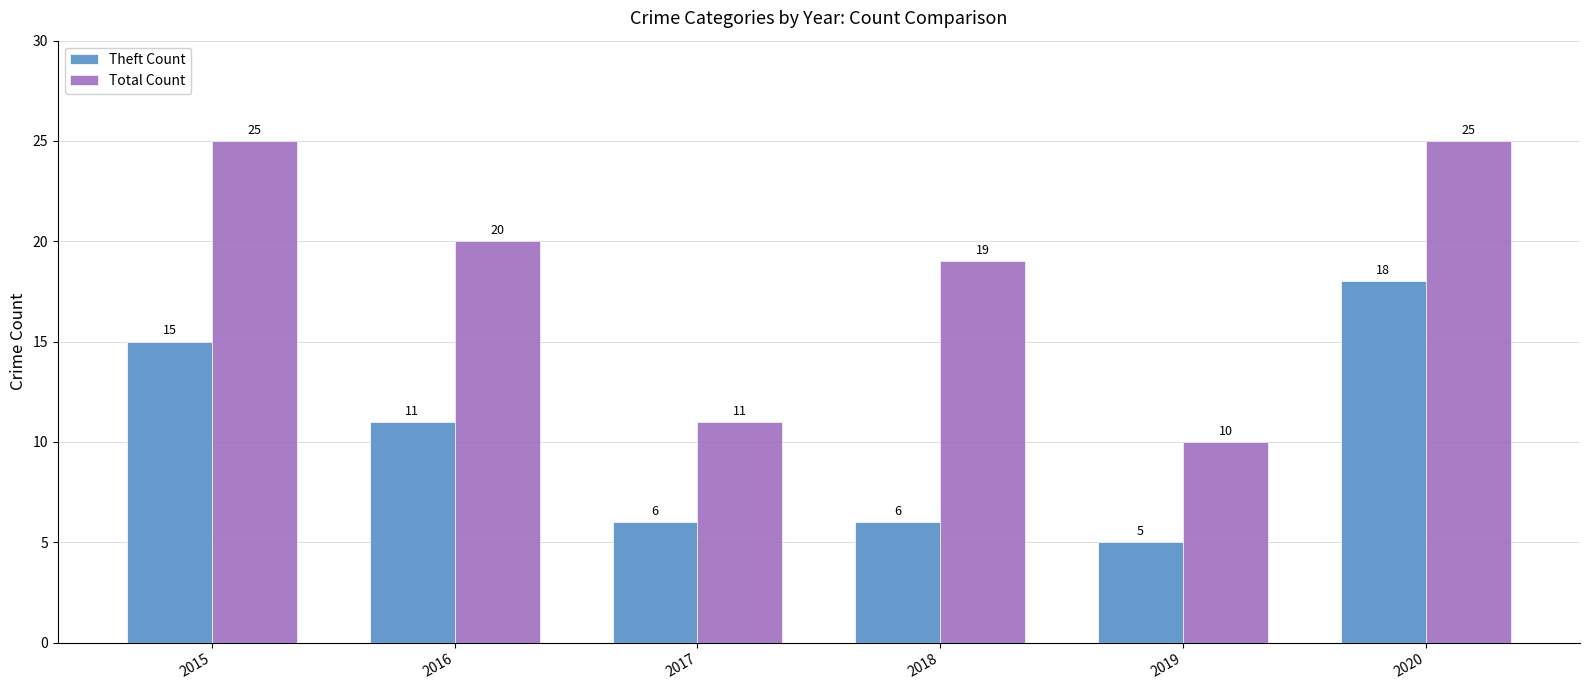

Rank the series by their average value, from highest to lowest.

Total Count, Theft Count